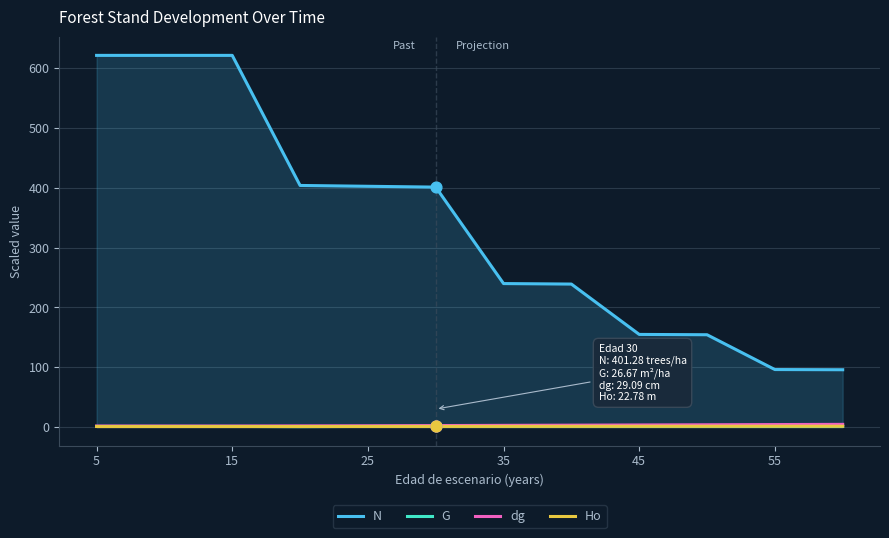

At how many categories does at least one series exceed 9?

12